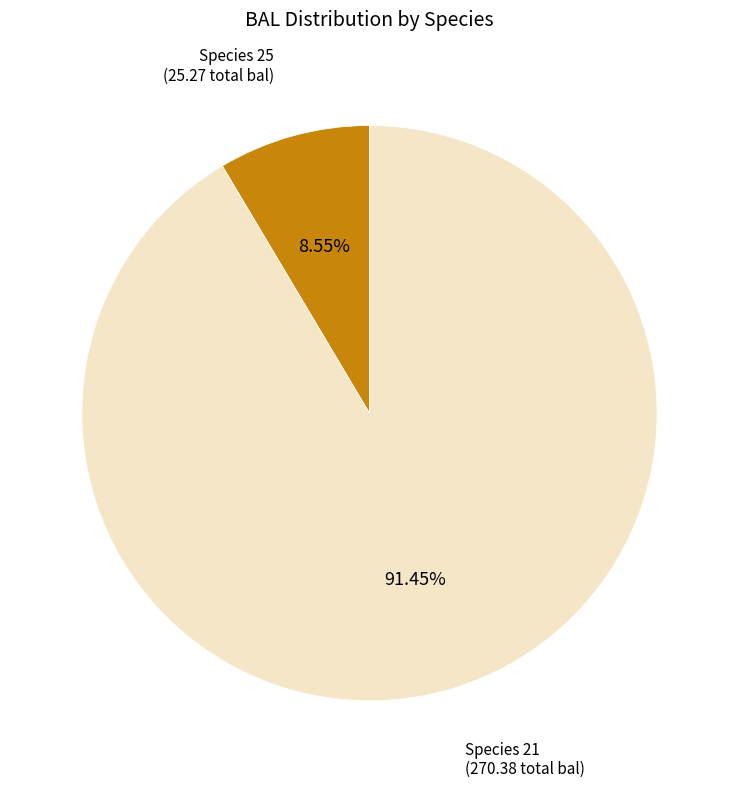

Does Species 25 account for over 50% of the chart?

Yes